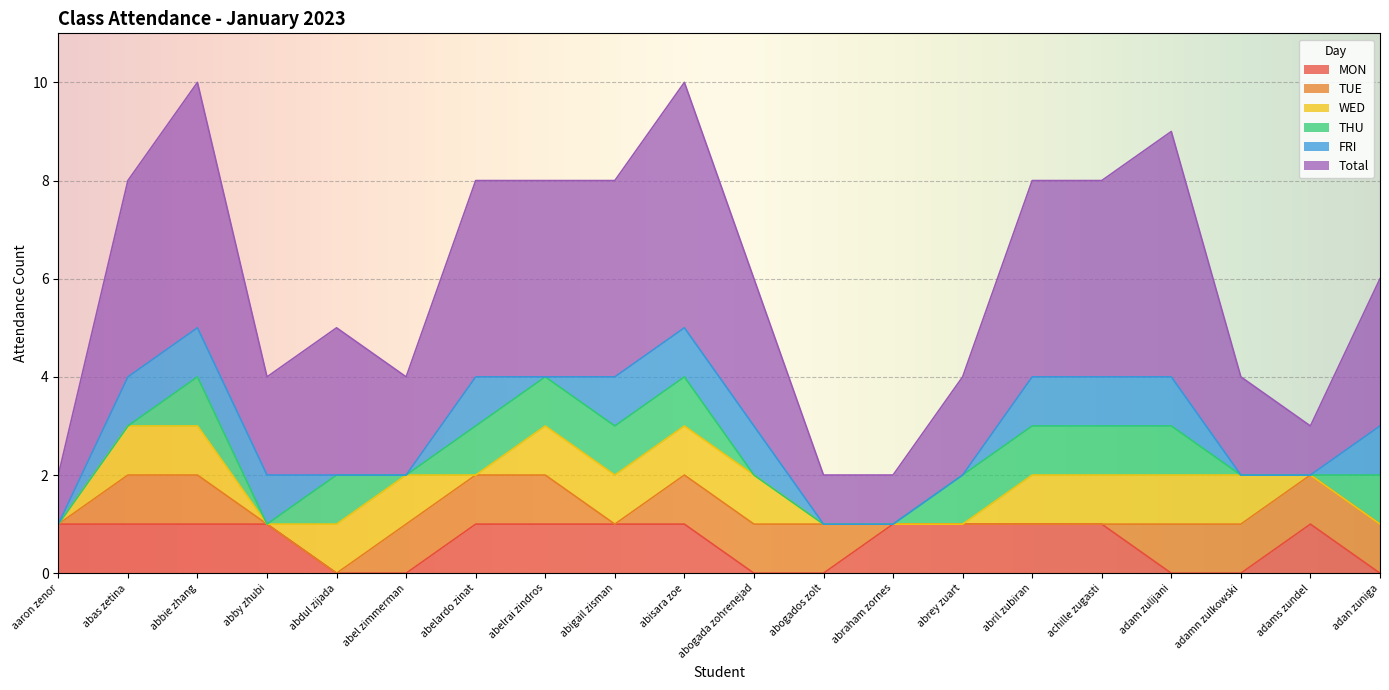

Which series has the largest total across all categories?

Total